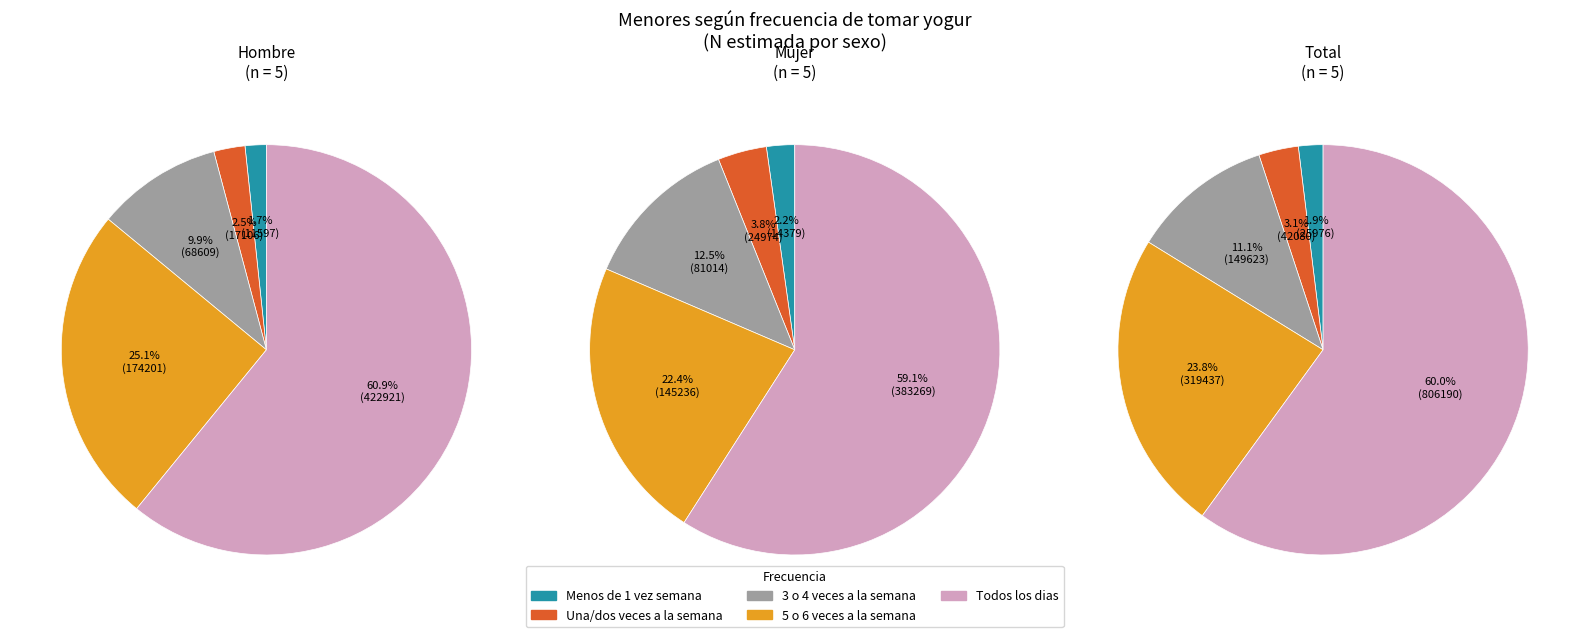

Which series has the largest range (max minus min)?

Total